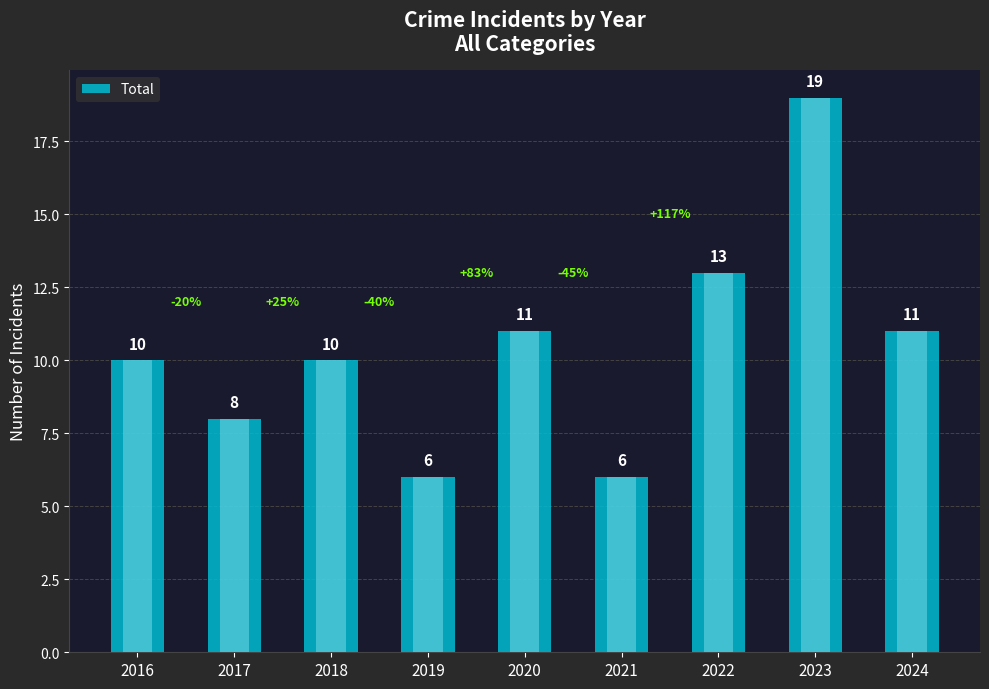

Reading right to left, extract all data points from this chart.

11	19	13	6	11	6	10	8	10